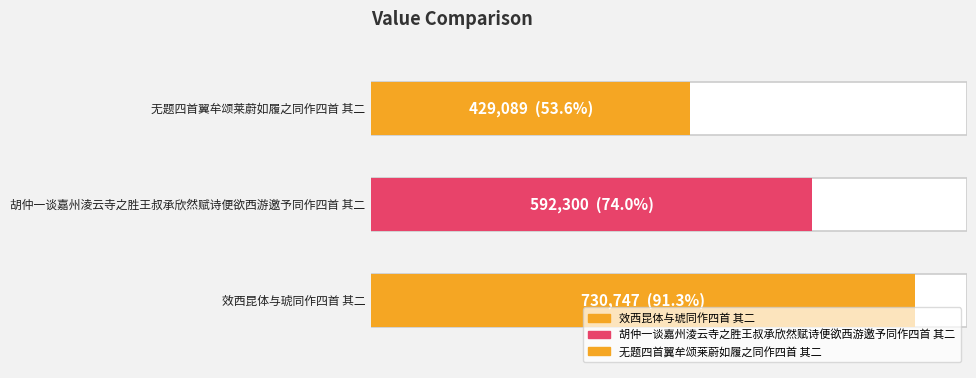

Rank the categories by value from lowest to highest.

无题四首翼牟颂莱蔚如履之同作四首 其二, 胡仲一谈嘉州淩云寺之胜王叔承欣然赋诗便欲西游邀予同作四首 其二, 效西昆体与琥同作四首 其二